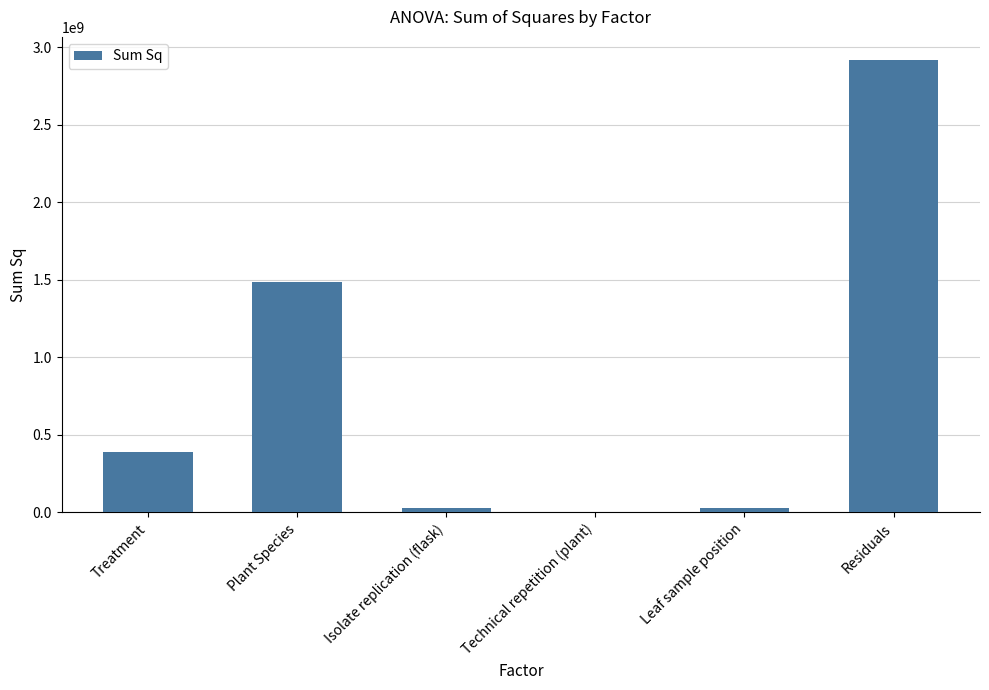

Are the bars horizontal?

No